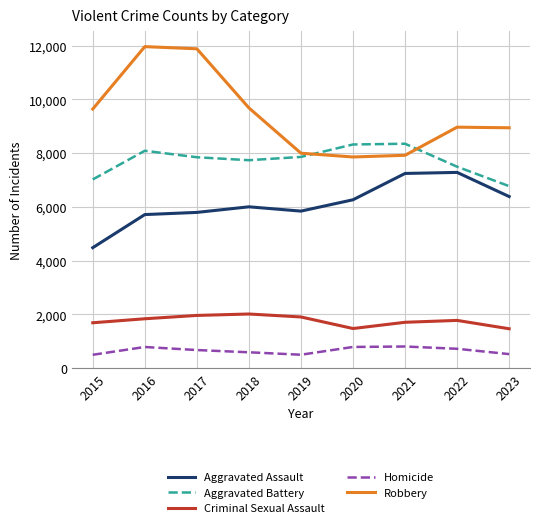

How many interior local peaks does the Criminal Sexual Assault series have?

2